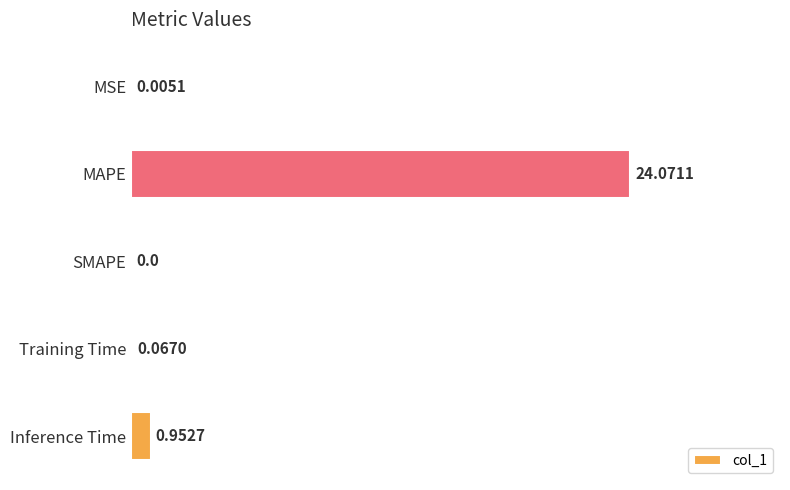

At which label is the value closest to 12?

Inference Time